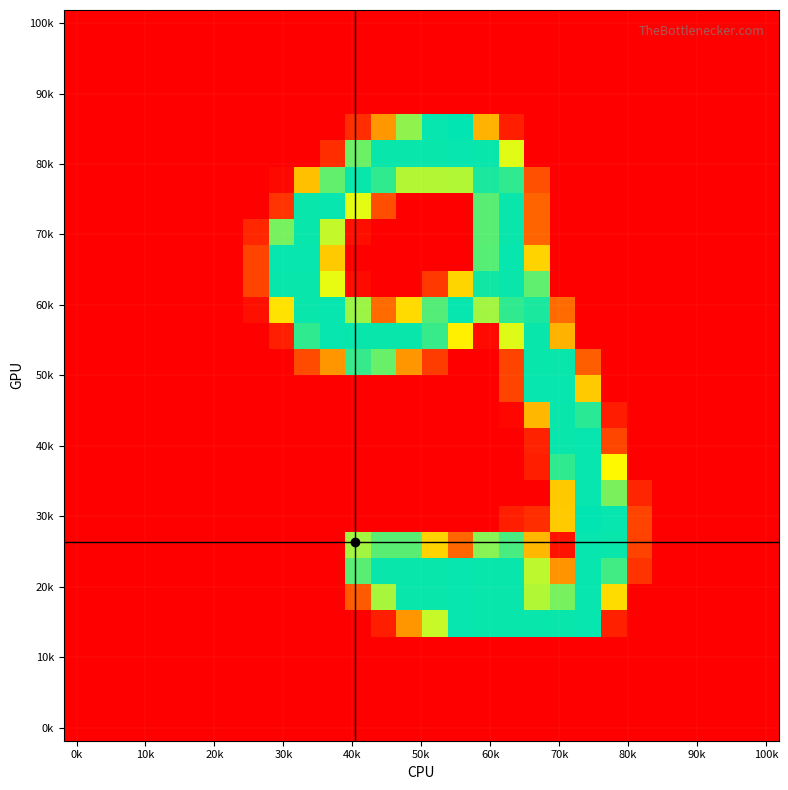

At which category is the sum across all series the highest?

17